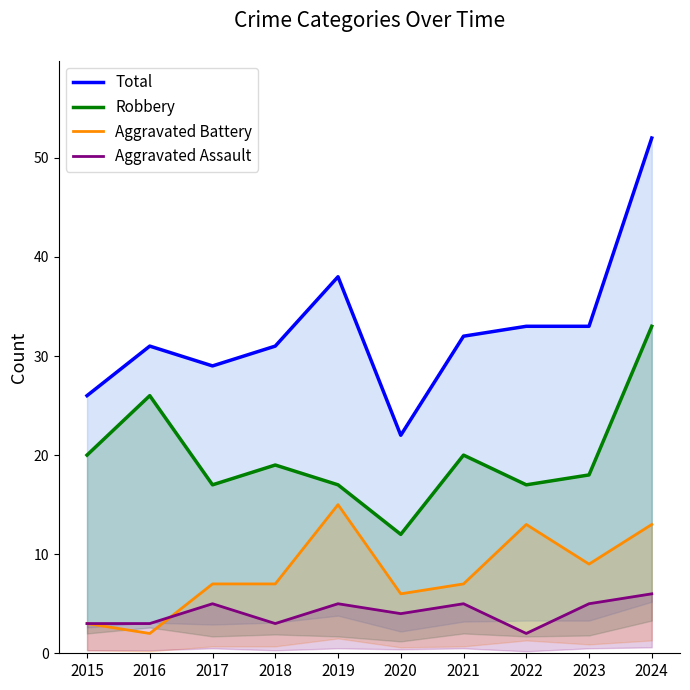

What is the average value of the Aggravated Battery series?

8